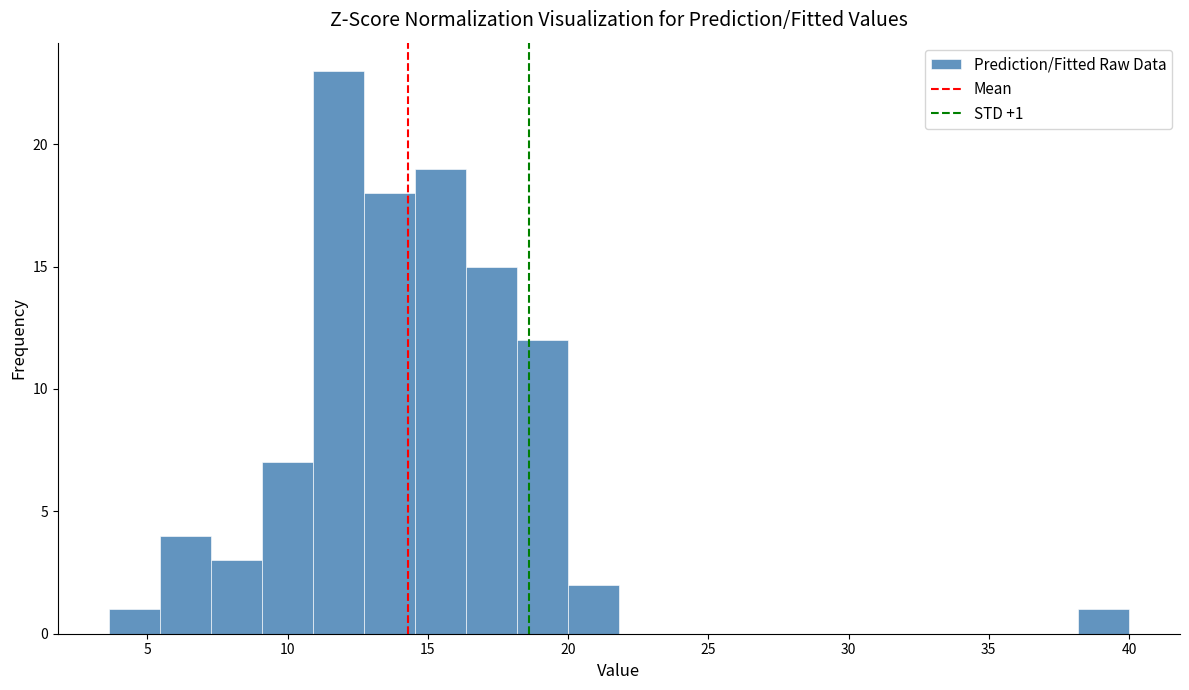

Read against the x-axis, roughly where is the centre of the tallest bar?

12.0